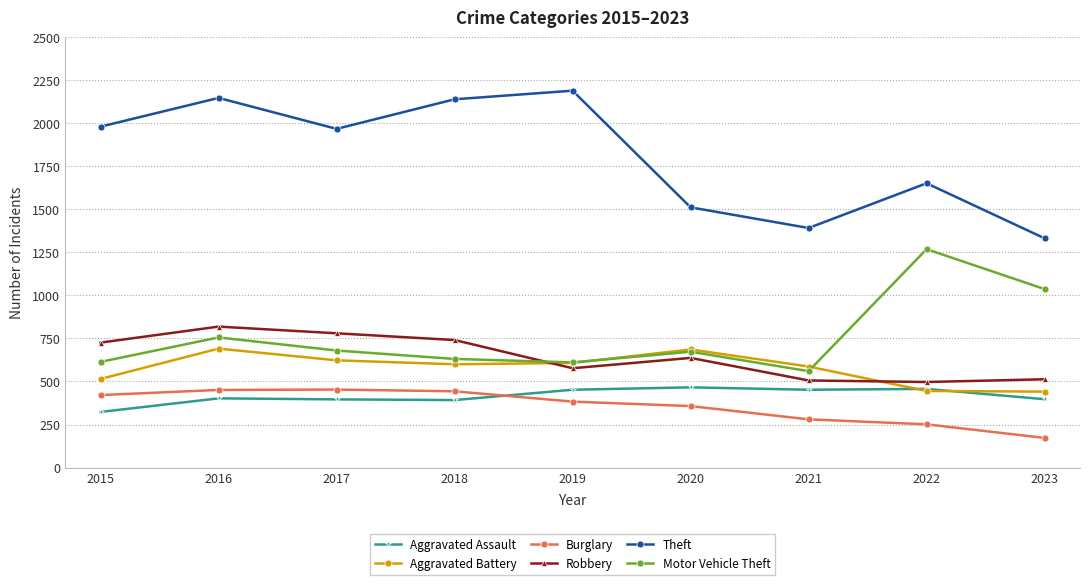

How many series are shown in this chart?

6